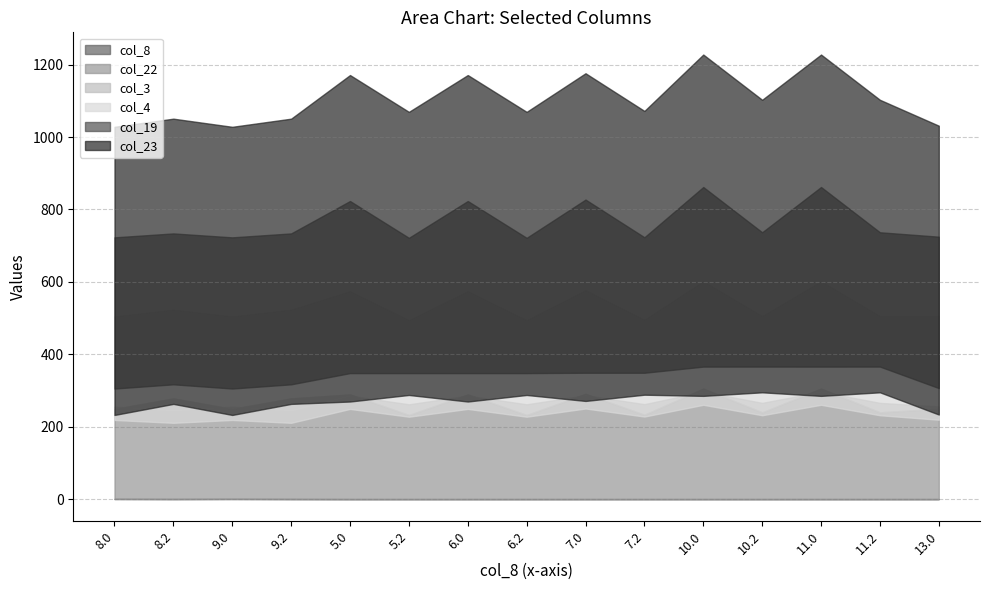

How many lines are shown in the chart?

6